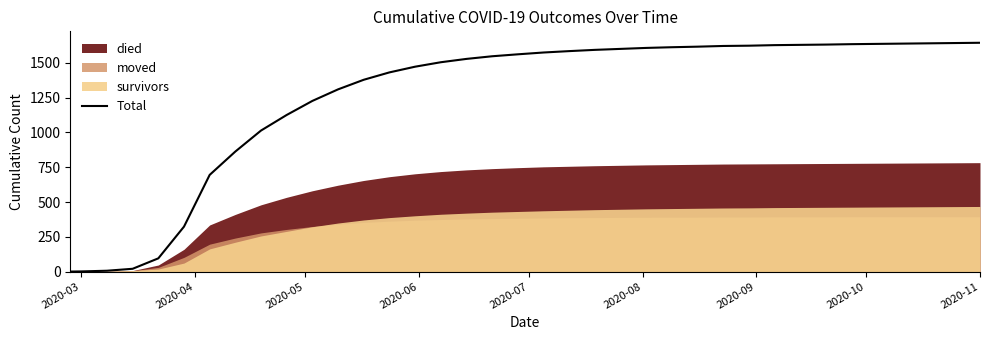

What is the maximum value for Total?

1645